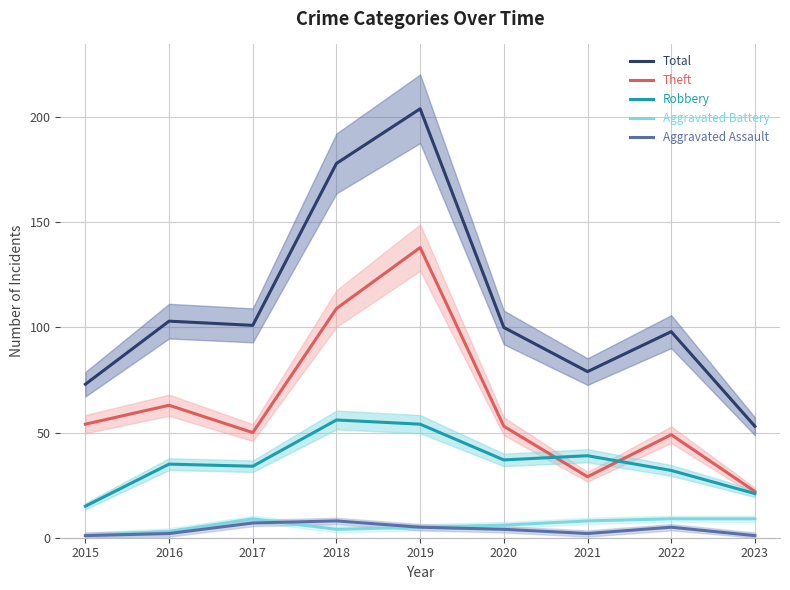

At which category does Total reach its first local peak?

2016